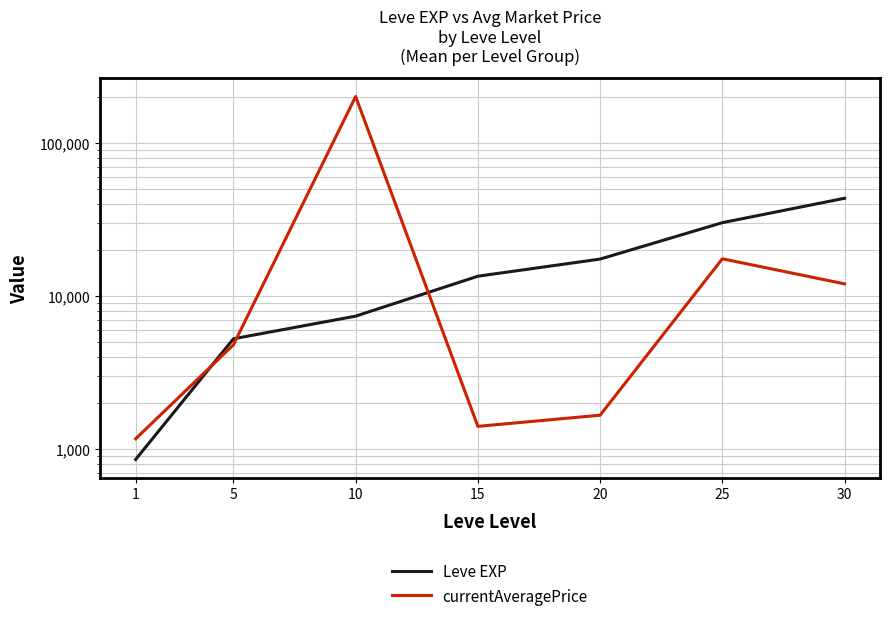

How many values in the currentAveragePrice series exceed 4806?

4